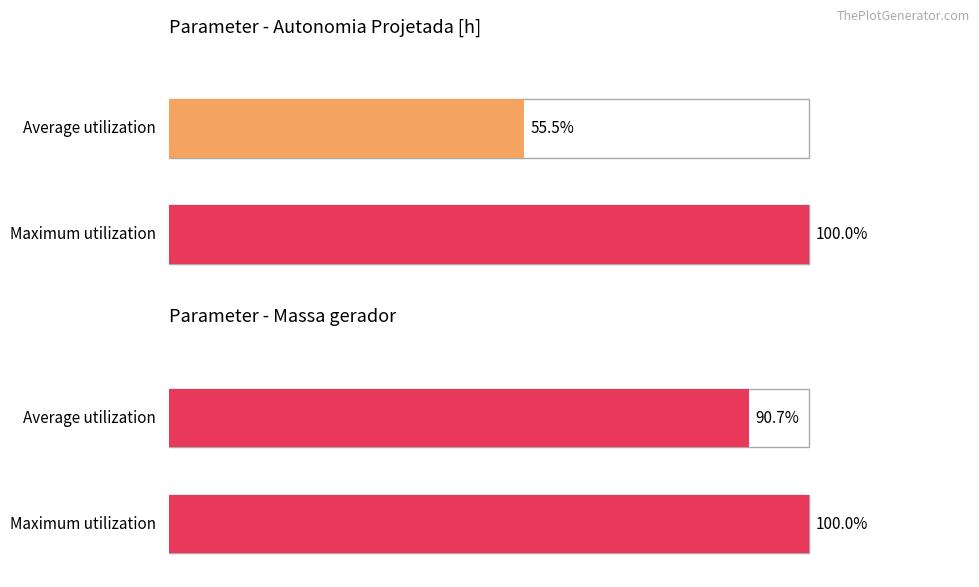

Reading left to right, what are all the values shown in this chart?

Autonomia Projetada [h]: 0.6	1.0
Massa gerador: 0.9	1.0